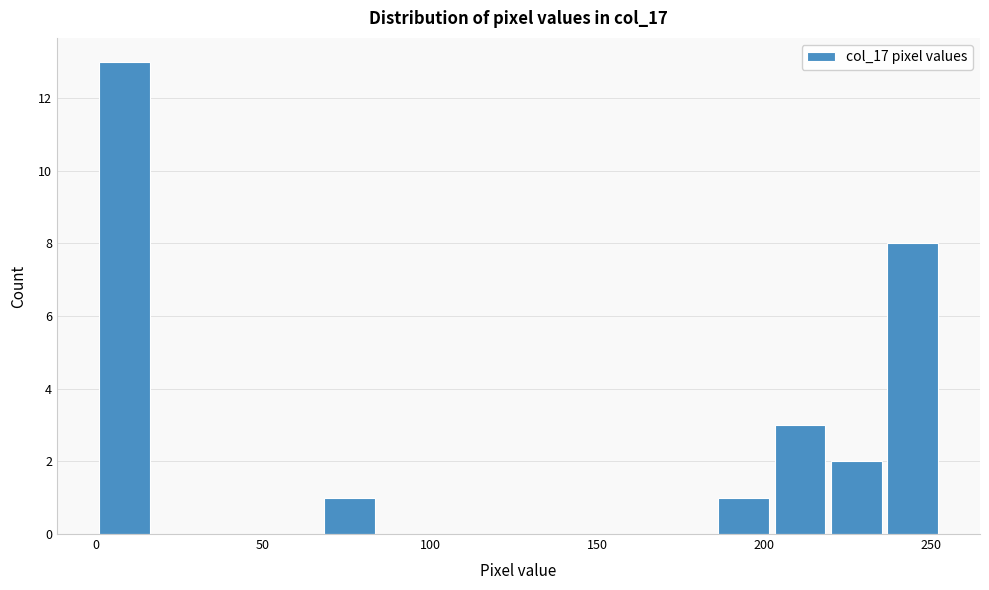

Read against the x-axis, roughly where is the centre of the tallest bar?

10